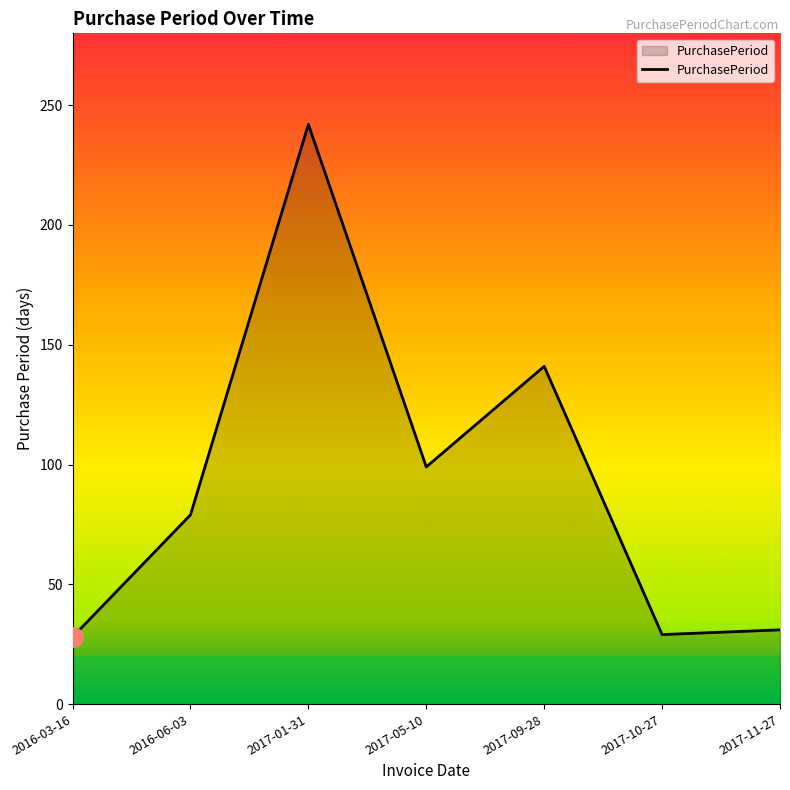

What is the sum of all values?

649